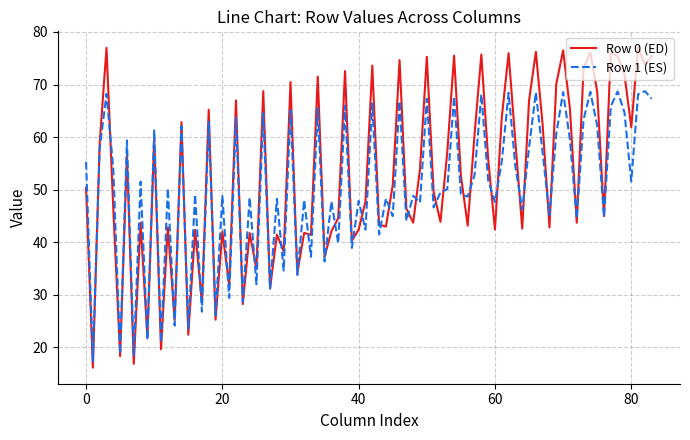

Rank the series by their maximum value, from lowest to highest.

Row 1 (ES), Row 0 (ED)